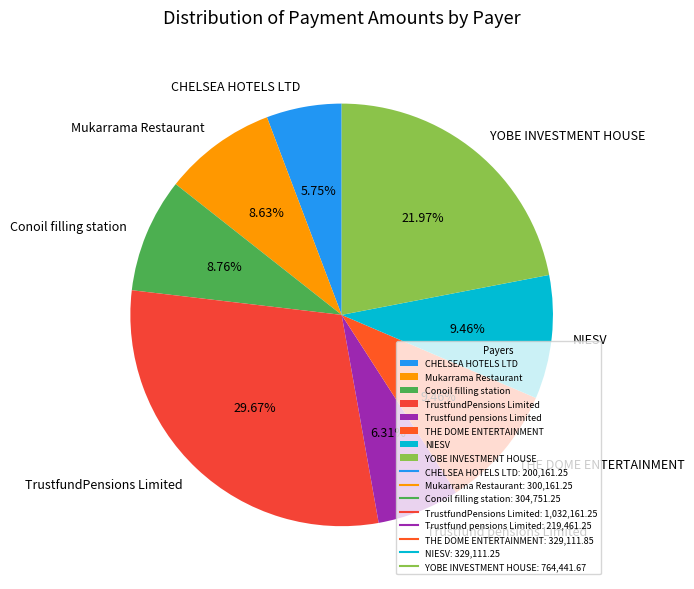

Approximately how many times larger is the value at Conoil filling station compared to Mukarrama Restaurant?

1.0